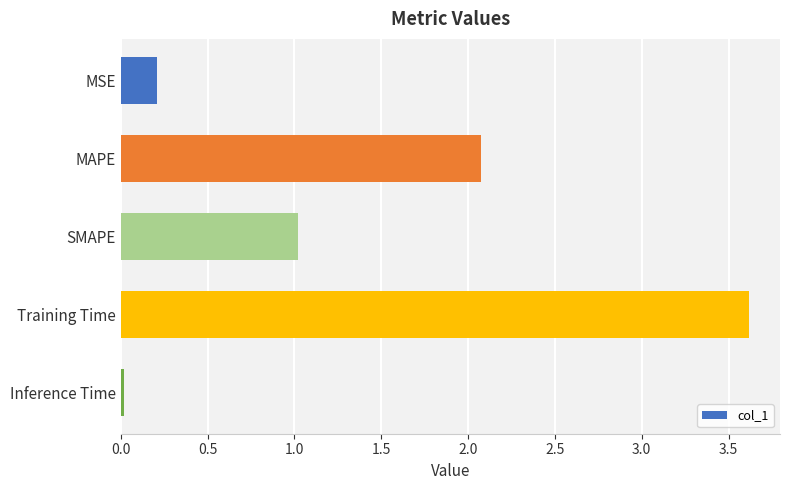

How many distinct data groups are displayed?

1